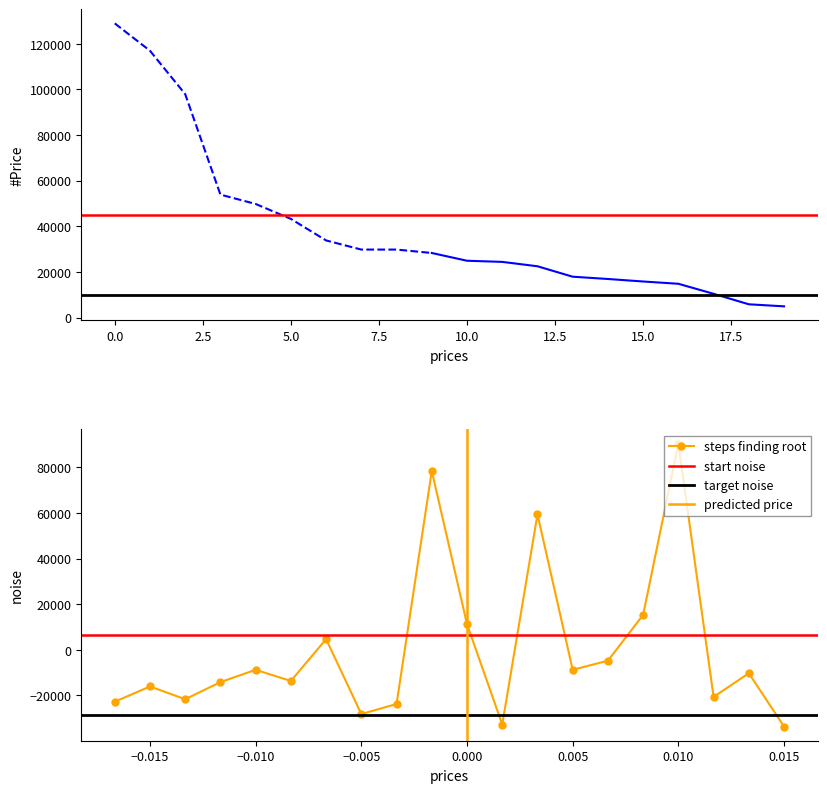

True or false: steps finding root has more than 2 points higher than both neighbors.

True